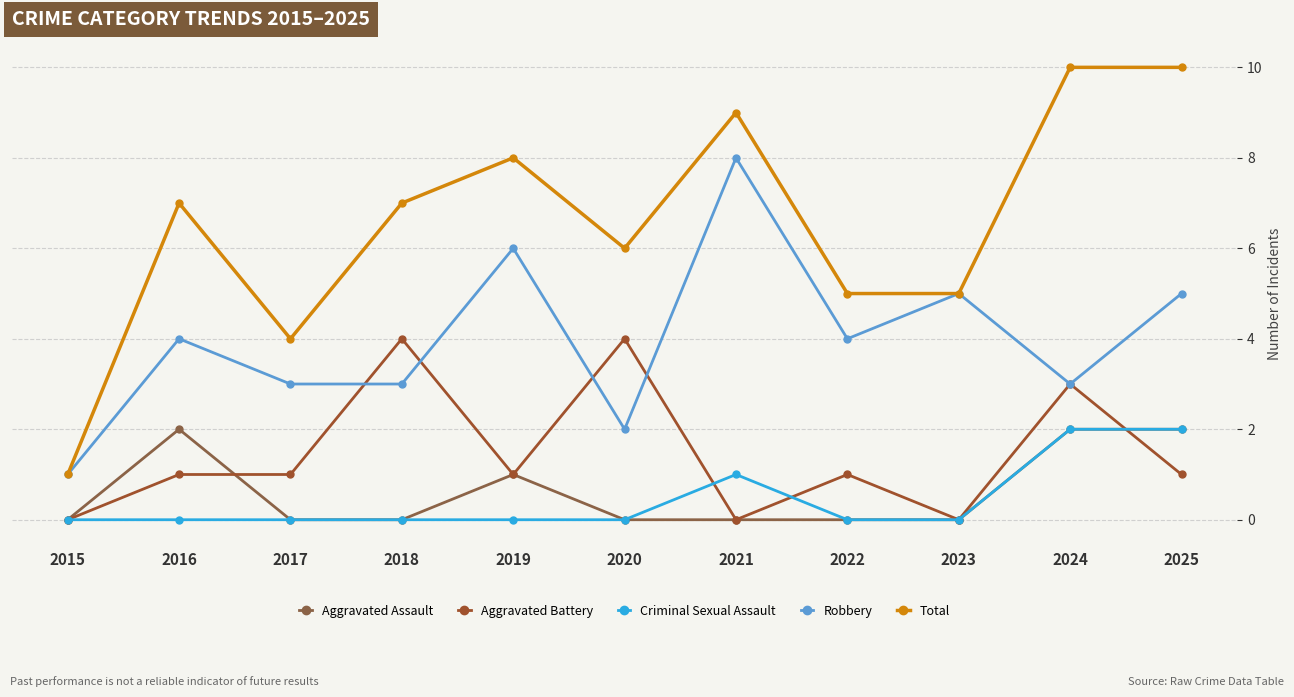

Between which two adjacent categories do Criminal Sexual Assault and Aggravated Battery first intersect?

2020 and 2021